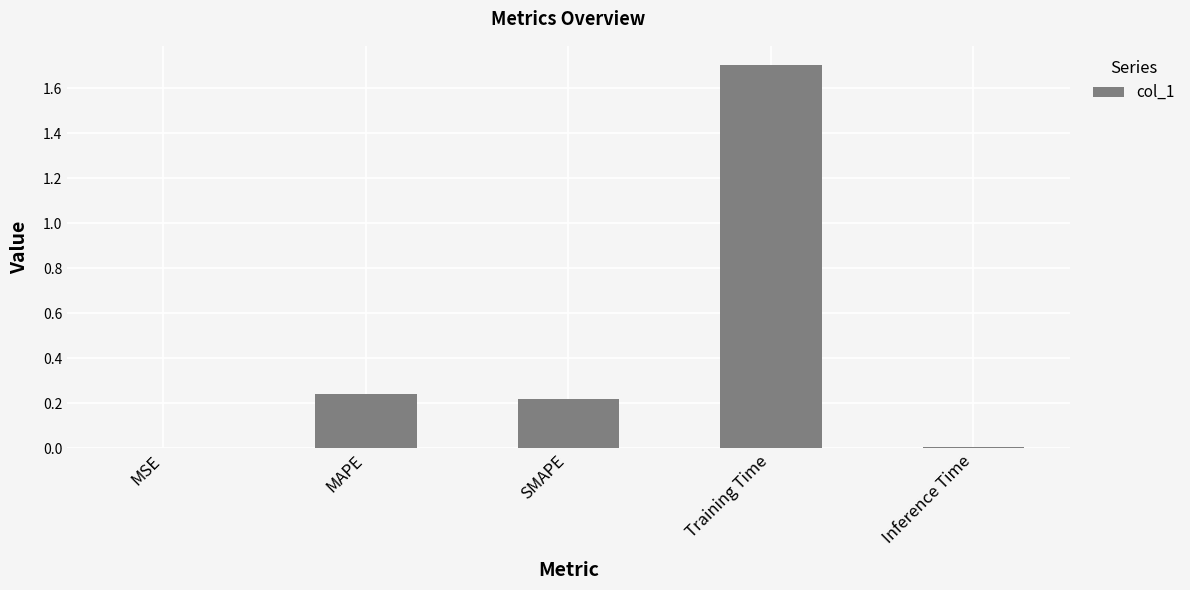

What is the sum of all values?

2.2